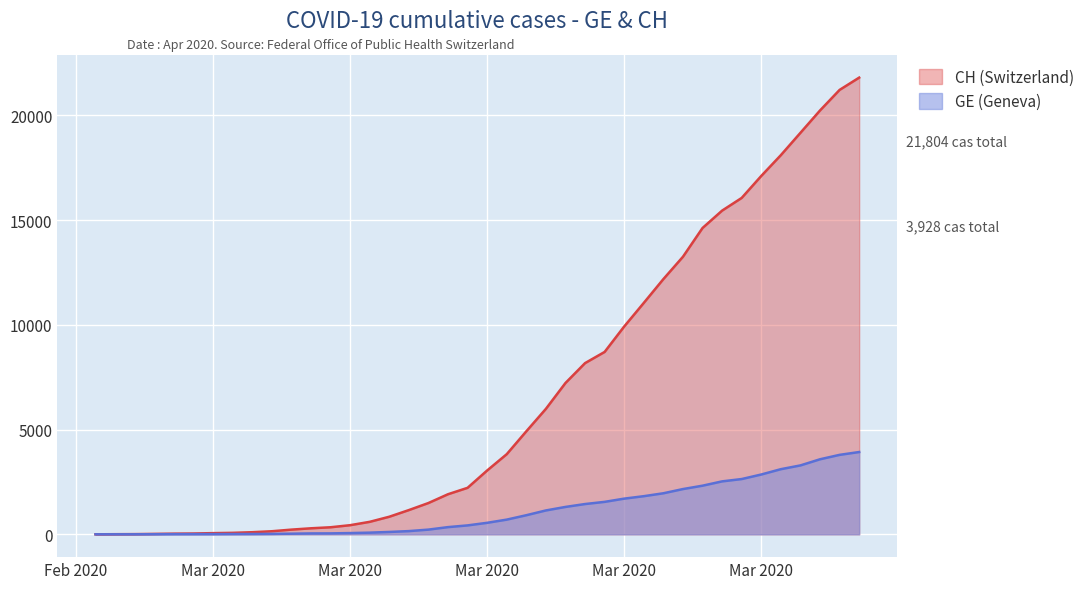

What are all the series names shown in the legend?

CH (Switzerland), GE (Geneva)